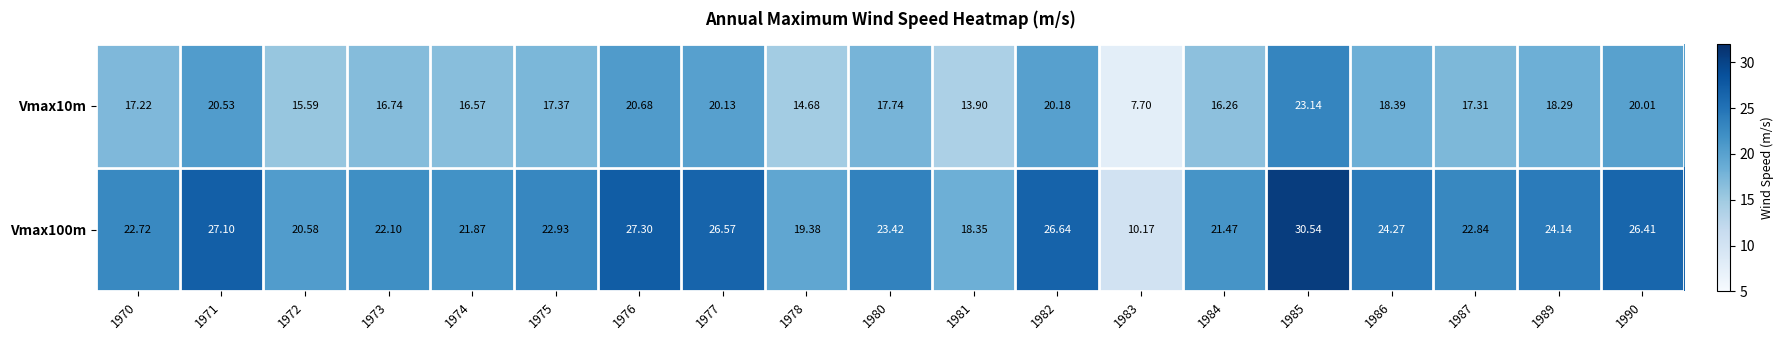

Rank the series by their maximum value, from lowest to highest.

Vmax10m, Vmax100m